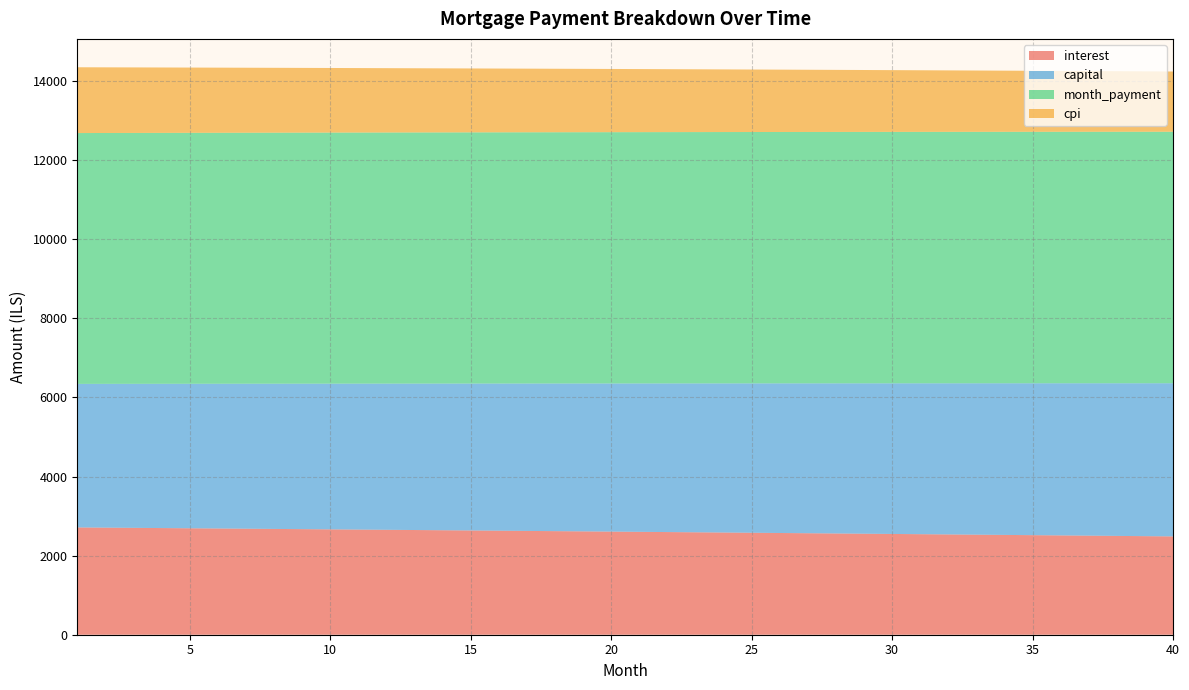

Reading left to right, what are all the values shown in this chart?

interest: 1=2712.8	2=2707.5	3=2702.2	4=2696.8	5=2691.4	6=2686.0	7=2680.5	8=2675.0	9=2669.5	10=2664.0	11=2658.5	12=2652.9	13=2647.3	14=2641.6	15=2636.0	16=2630.3	17=2624.6	18=2618.9	19=2613.1	20=2607.3	21=2601.5	22=2595.6	23=2589.8	24=2583.9	25=2577.9	26=2572.0	27=2566.0	28=2560.0	29=2554.0	30=2547.9	31=2541.8	32=2535.7	33=2529.6	34=2523.4	35=2517.2	36=2511.0	37=2504.7	38=2498.5	39=2492.2	40=2485.8
capital: 1=3629.2	2=3635.3	3=3641.3	4=3647.4	5=3653.5	6=3659.6	7=3665.7	8=3671.8	9=3677.9	10=3684.0	11=3690.2	12=3696.3	13=3702.5	14=3708.7	15=3714.8	16=3721.0	17=3727.2	18=3733.4	19=3739.7	20=3745.9	21=3752.1	22=3758.4	23=3764.7	24=3770.9	25=3777.2	26=3783.5	27=3789.8	28=3796.1	29=3802.5	30=3808.8	31=3815.1	32=3821.5	33=3827.9	34=3834.3	35=3840.6	36=3847.0	37=3853.5	38=3859.9	39=3866.3	40=3872.8
month_payment: 1=6342.1	2=6342.8	3=6343.5	4=6344.2	5=6344.9	6=6345.5	7=6346.2	8=6346.8	9=6347.4	10=6348.0	11=6348.6	12=6349.2	13=6349.8	14=6350.3	15=6350.8	16=6351.3	17=6351.8	18=6352.3	19=6352.7	20=6353.2	21=6353.6	22=6354.0	23=6354.4	24=6354.8	25=6355.2	26=6355.5	27=6355.8	28=6356.1	29=6356.4	30=6356.7	31=6357.0	32=6357.2	33=6357.5	34=6357.7	35=6357.9	36=6358.0	37=6358.2	38=6358.3	39=6358.5	40=6358.6
cpi: 1=1663.4	2=1660.1	3=1656.8	4=1653.5	5=1650.2	6=1646.8	7=1643.4	8=1640.1	9=1636.7	10=1633.3	11=1629.8	12=1626.4	13=1622.9	14=1619.4	15=1616.0	16=1612.4	17=1608.9	18=1605.4	19=1601.8	20=1598.2	21=1594.7	22=1591.1	23=1587.4	24=1583.8	25=1580.1	26=1576.5	27=1572.8	28=1569.1	29=1565.3	30=1561.6	31=1557.8	32=1554.1	33=1550.3	34=1546.5	35=1542.7	36=1538.8	37=1535.0	38=1531.1	39=1527.2	40=1523.3